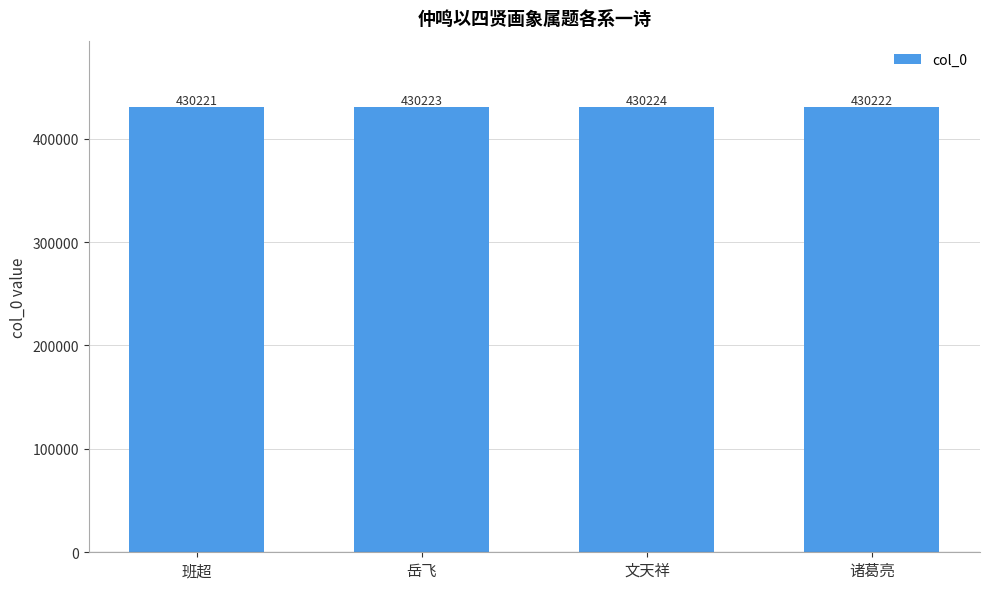

Which label corresponds to the smallest value in the chart?

班超